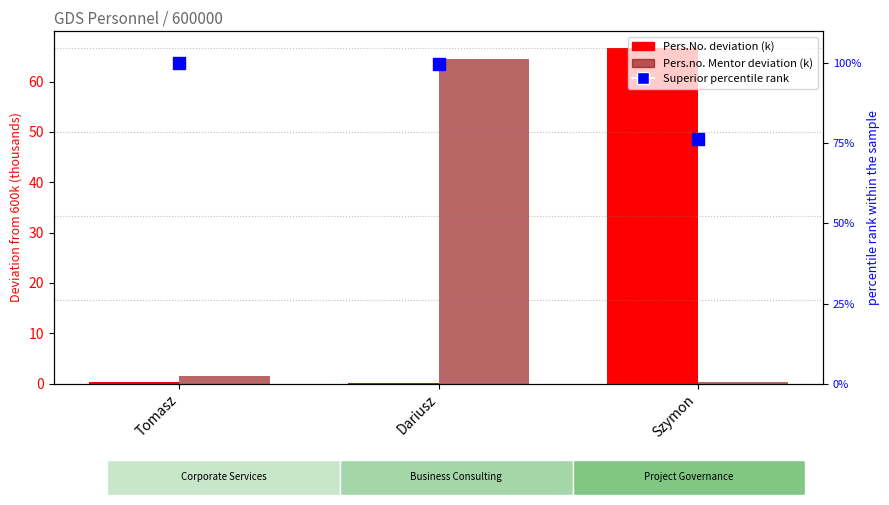

Which series contains the lowest Y value?

Pers.No. deviation (k)